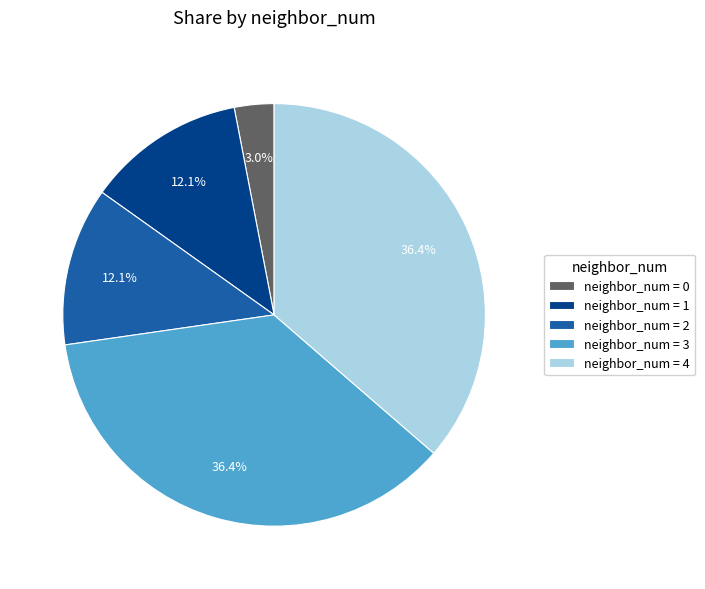

Which category has the smallest portion of the pie?

neighbor_num = 0